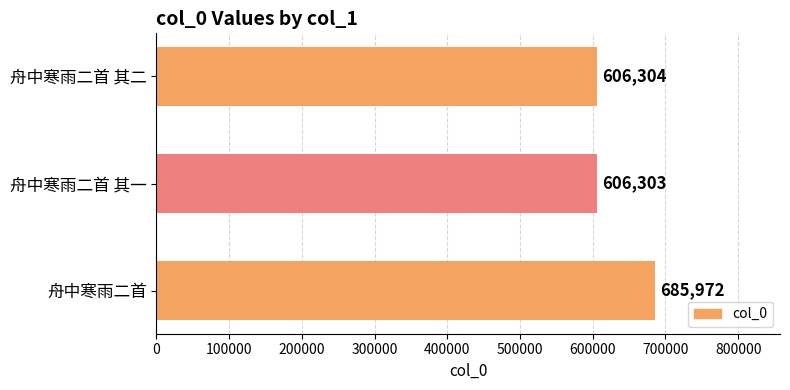

The value at 舟中寒雨二首 其二 is 606304. True or false?

True